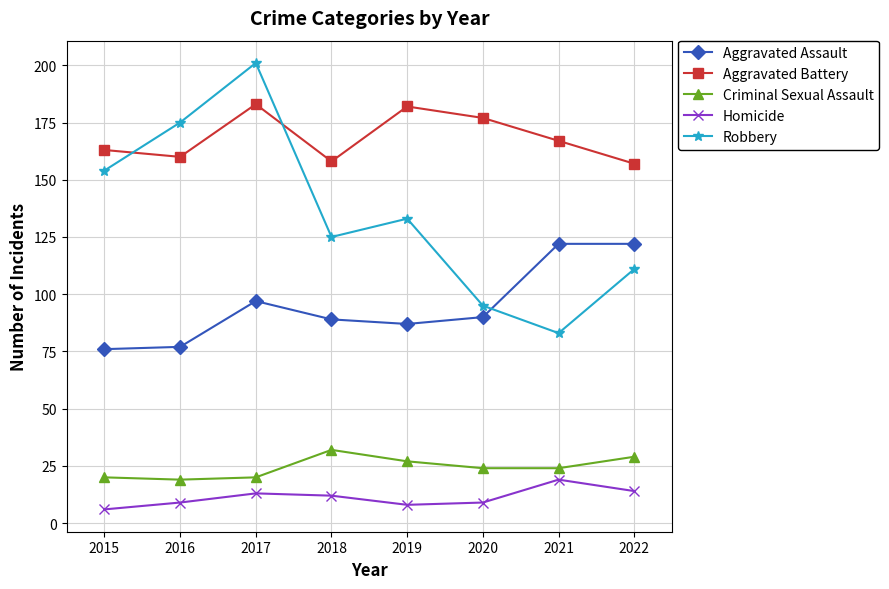

Rank the categories by Robbery value from lowest to highest.

2021, 2020, 2022, 2018, 2019, 2015, 2016, 2017